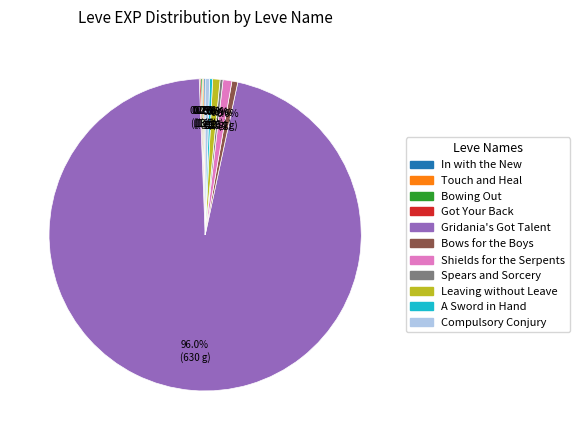

Approximately how many times larger is the value at Compulsory Conjury compared to A Sword in Hand?

1.5